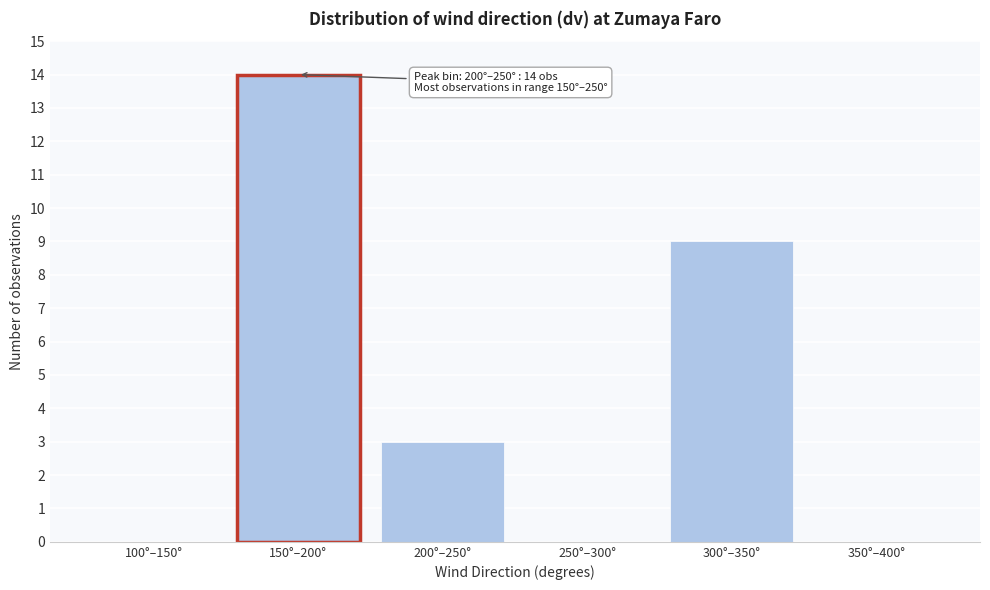

Reading right to left, transcribe all the data shown in this chart.

350°–400°=0	300°–350°=9	250°–300°=0	200°–250°=3	150°–200°=14	100°–150°=0